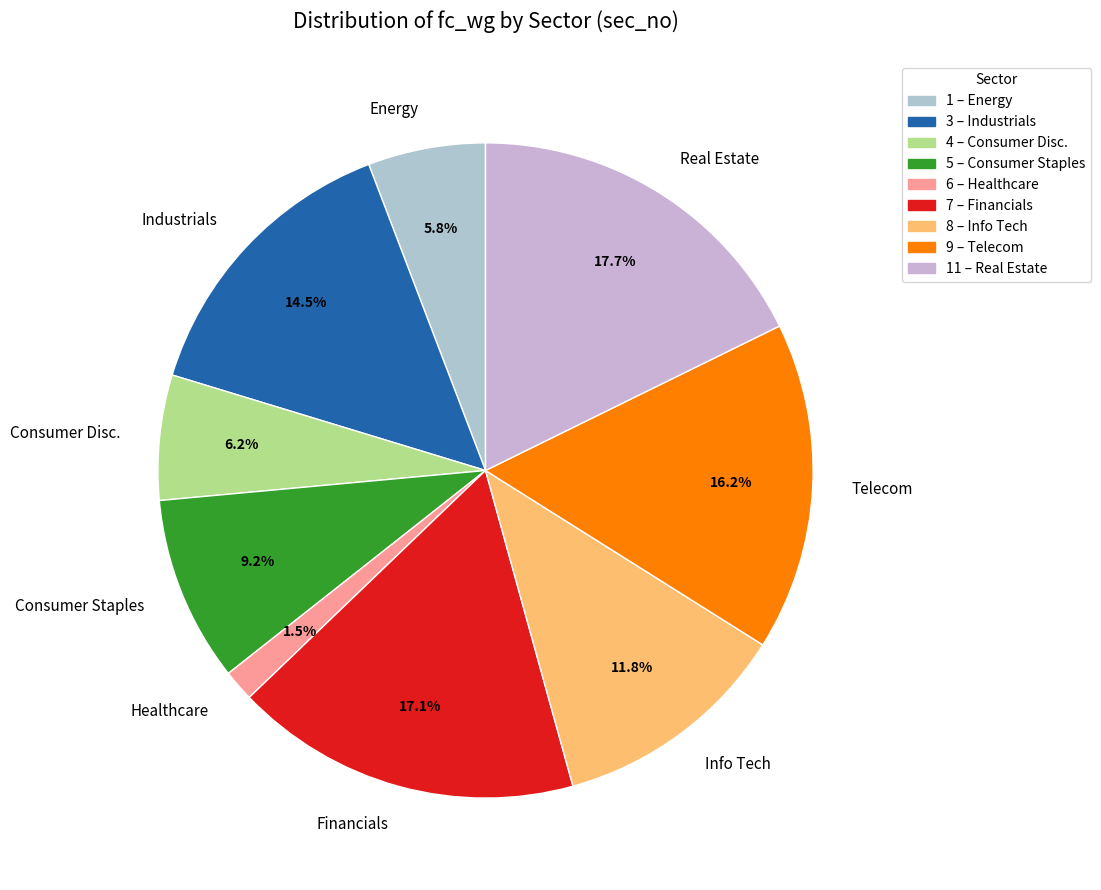

Does any single category account for the majority?

No